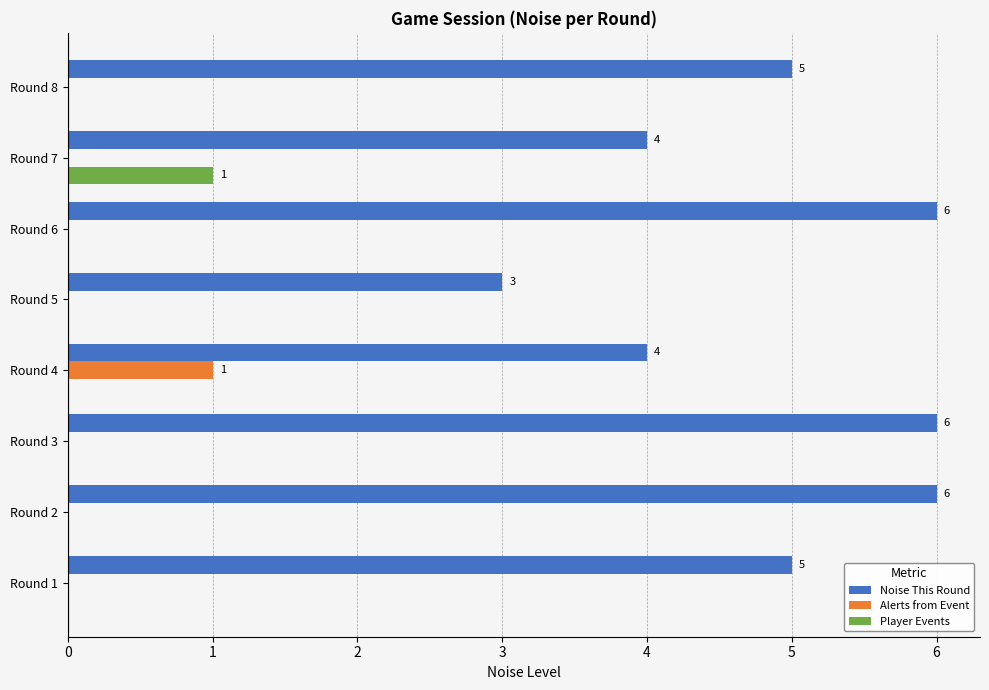

What is the greatest value displayed?

6